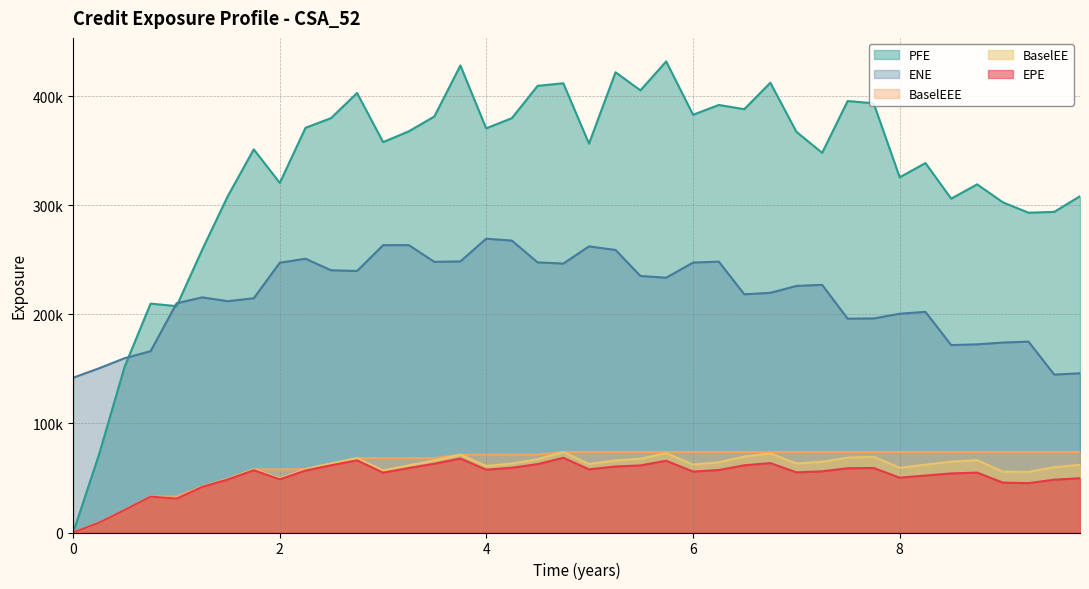

Read the BaselEEE value at 7.

57929.7